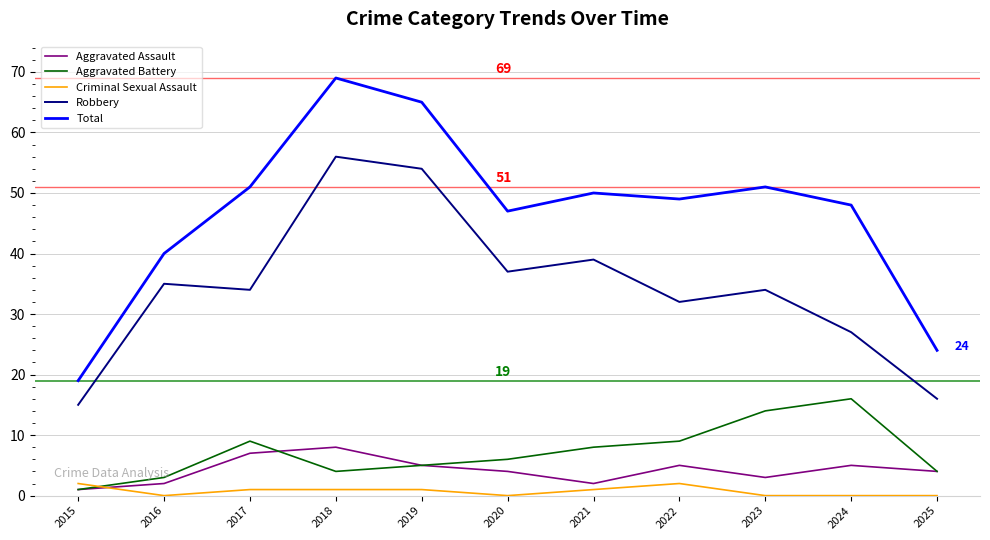

Which series has the largest range (max minus min)?

Total